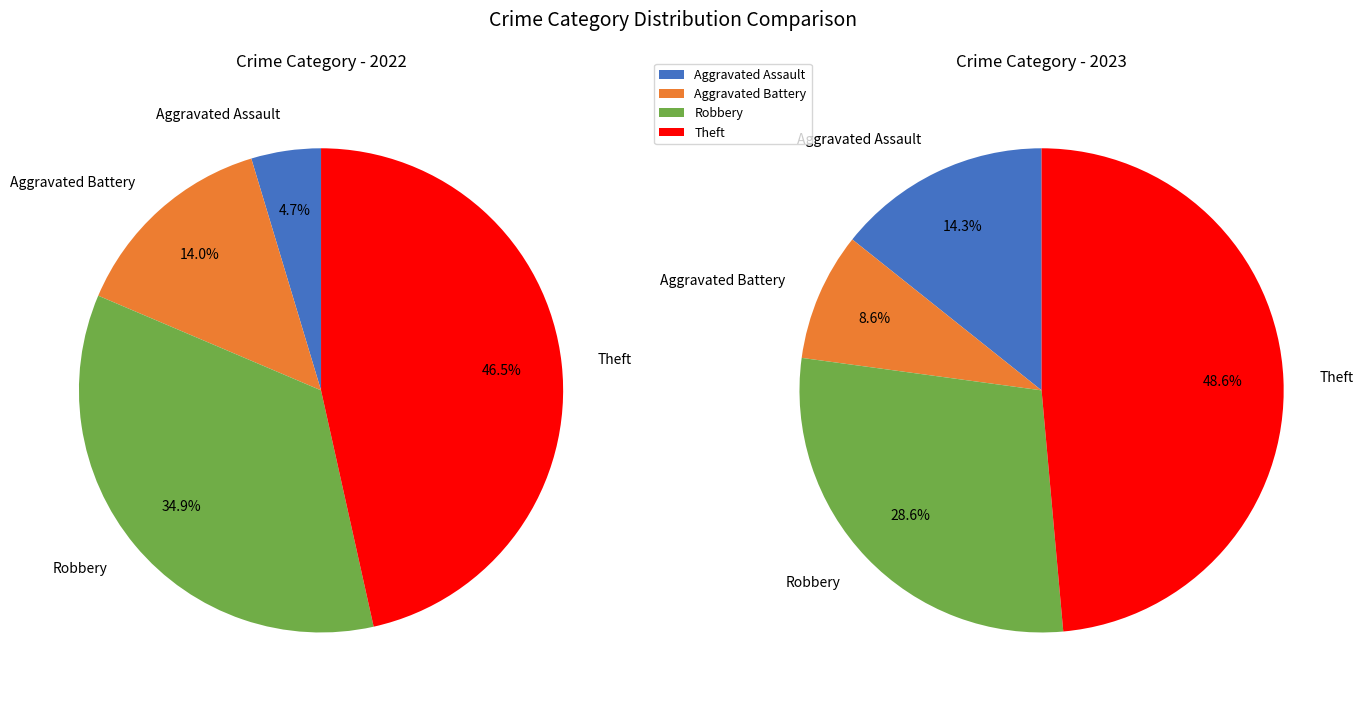

The 2 slice represents 50% of the pie. True or false?

False